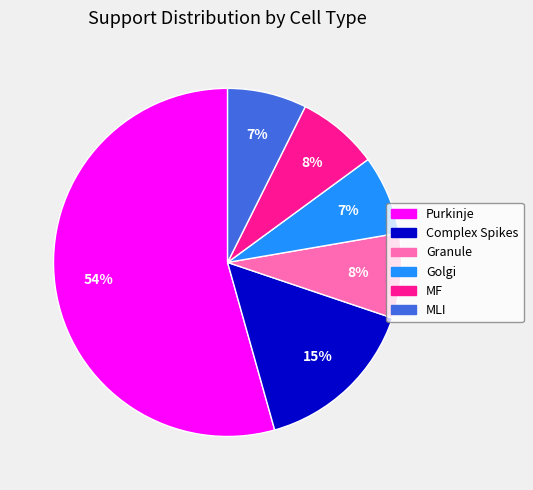

How many slices are in this pie chart?

6